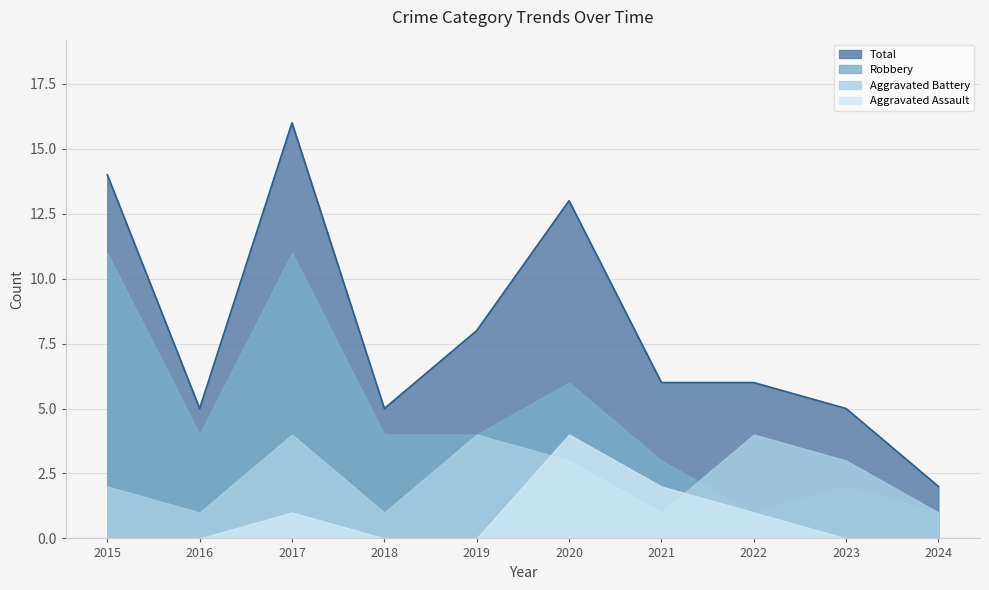

True or false: Total has a value of 8 at 2022.

False